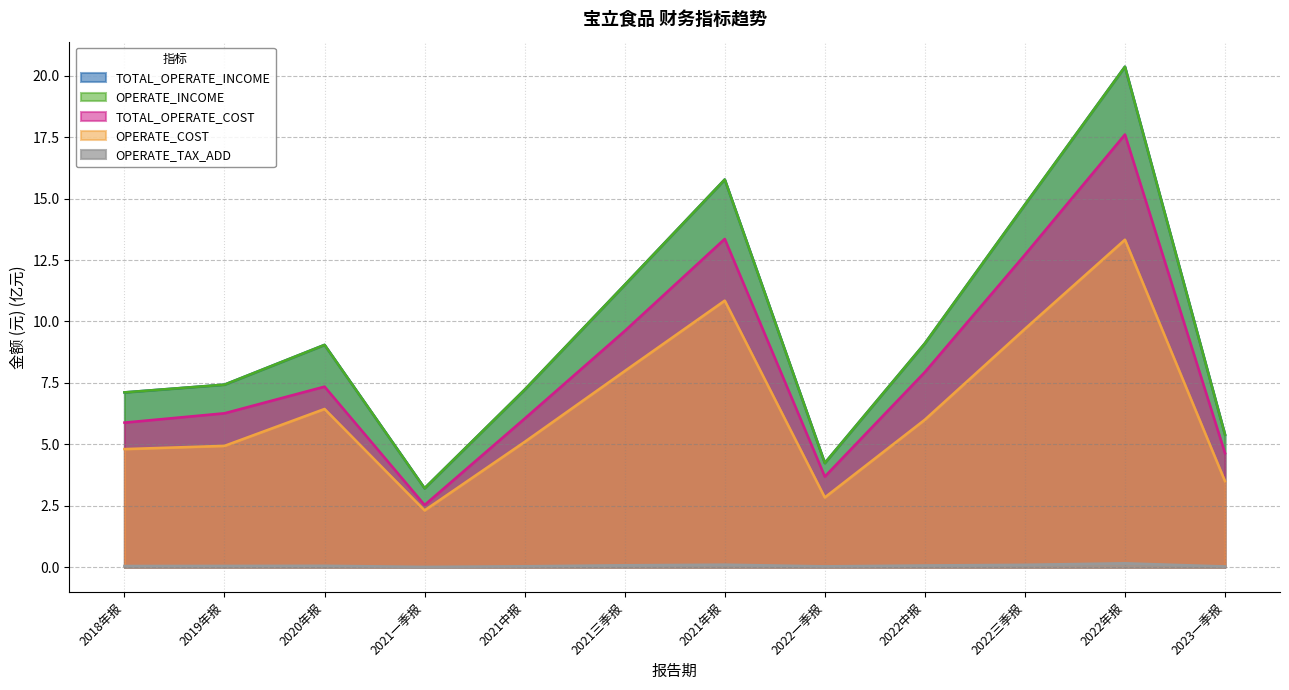

What is the total value across all series at 2022一季报?

15.0